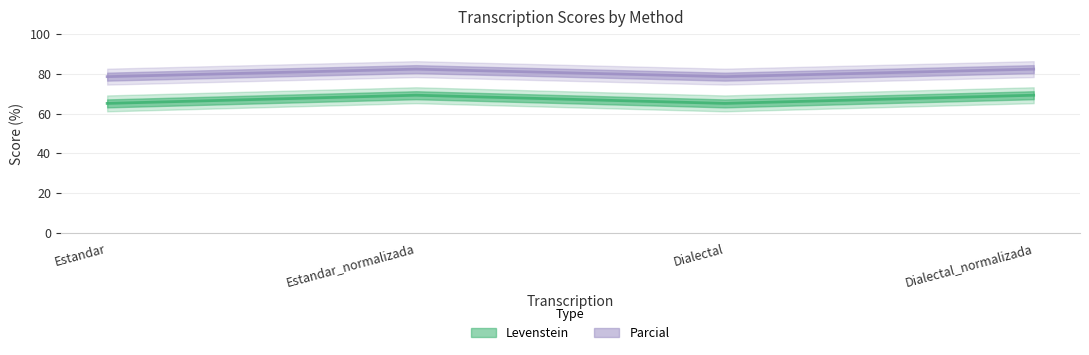

The Levenstein series shows 33.5 at Dialectal_normalizada. True or false?

False